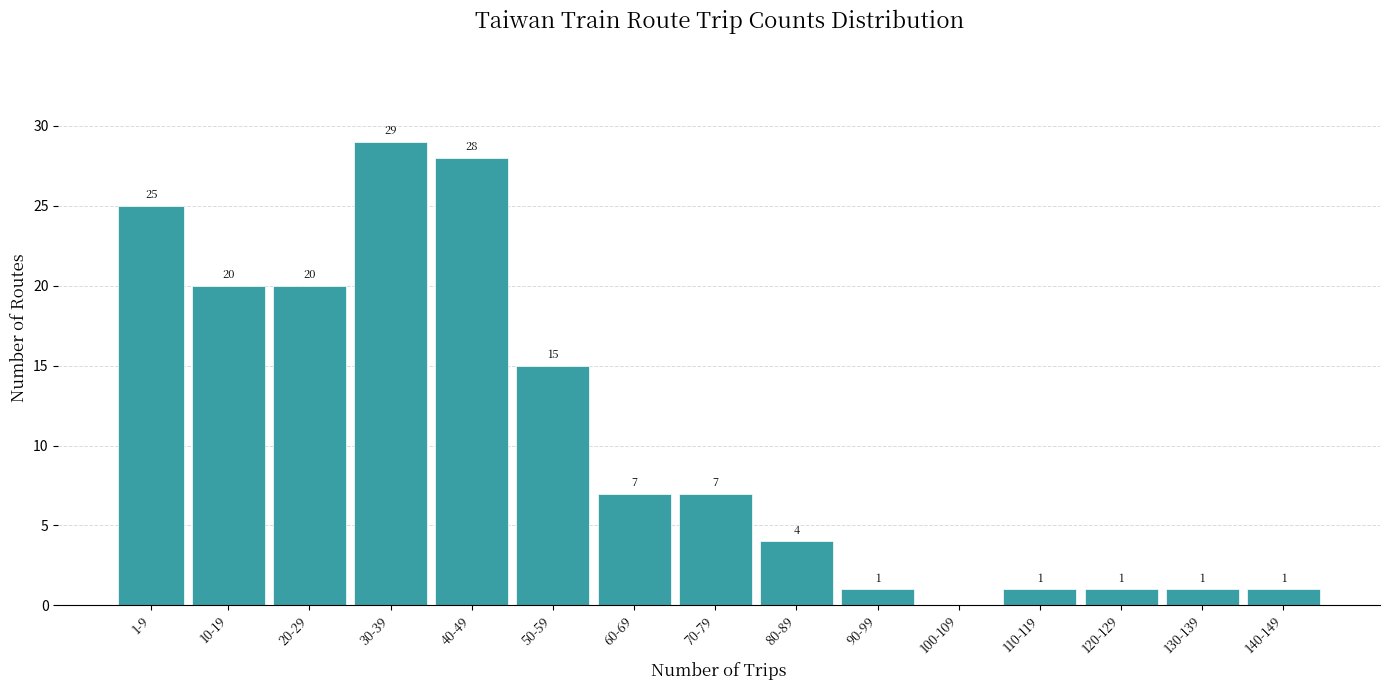

Reading left to right, transcribe all the data shown in this chart.

1-9=25	10-19=20	20-29=20	30-39=29	40-49=28	50-59=15	60-69=7	70-79=7	80-89=4	90-99=1	100-109=0	110-119=1	120-129=1	130-139=1	140-149=1